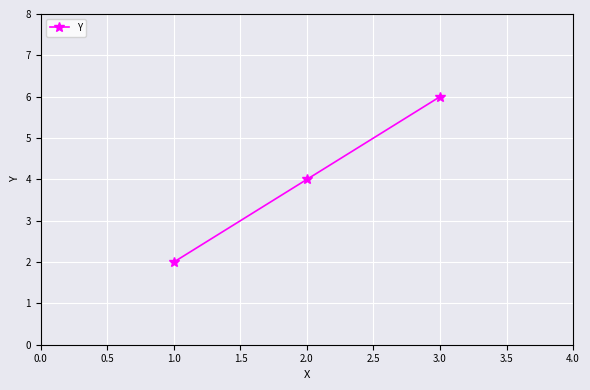

What is the difference between the maximum and minimum values?

4